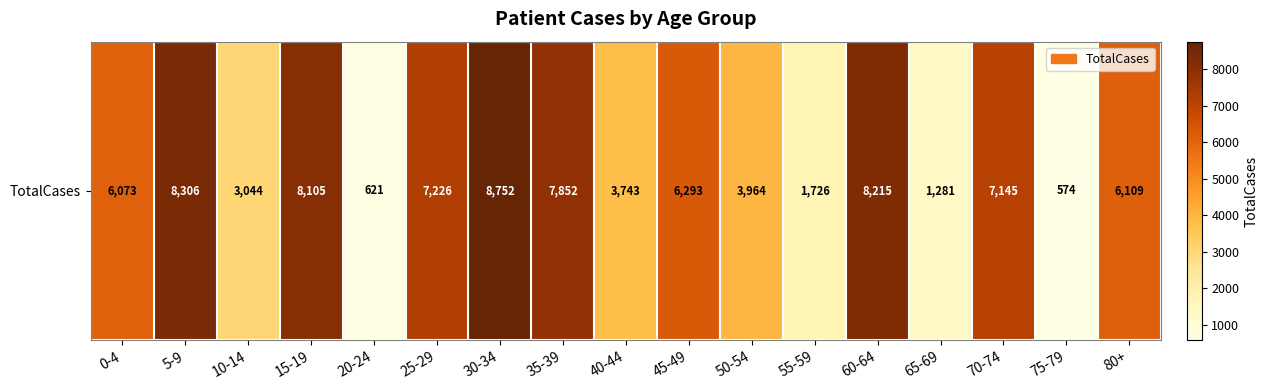

Count the number of data series in this chart.

1